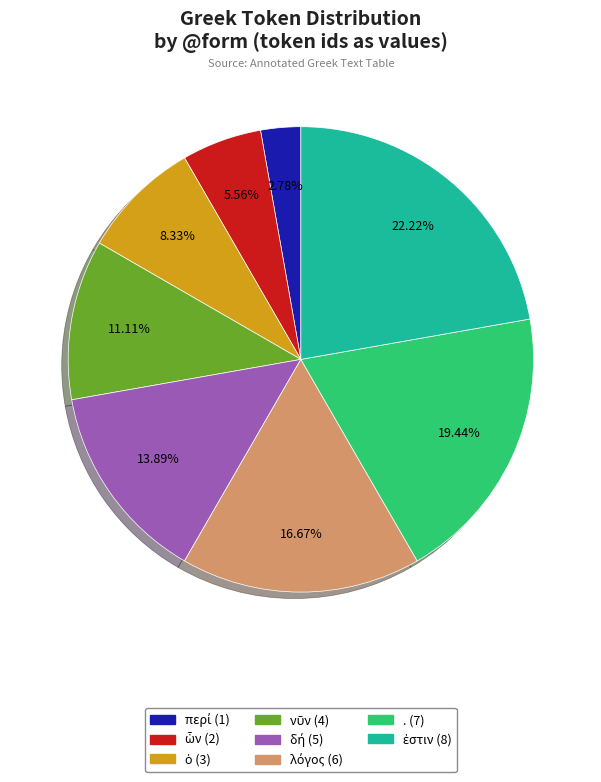

Count the number of slices in the pie.

8